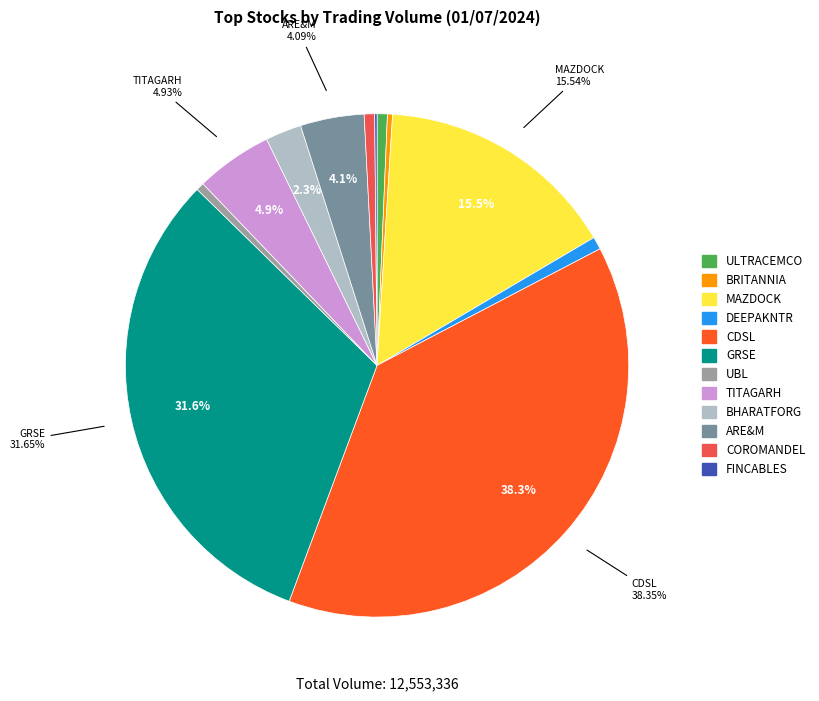

Does DEEPAKNTR represent more than half of the total?

No